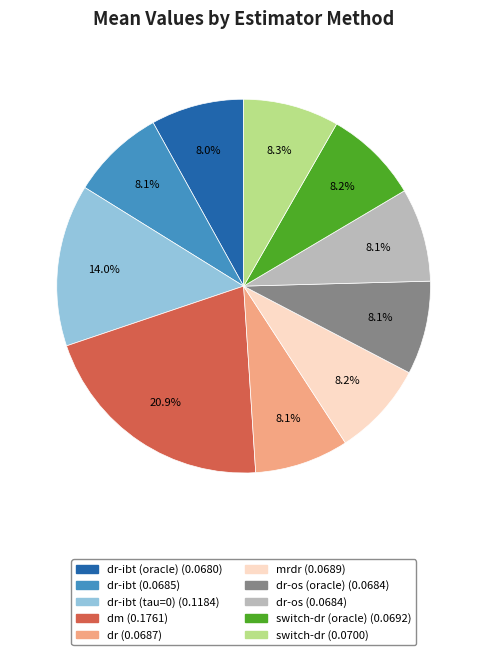

Is there any slice that represents more than half of the pie?

No